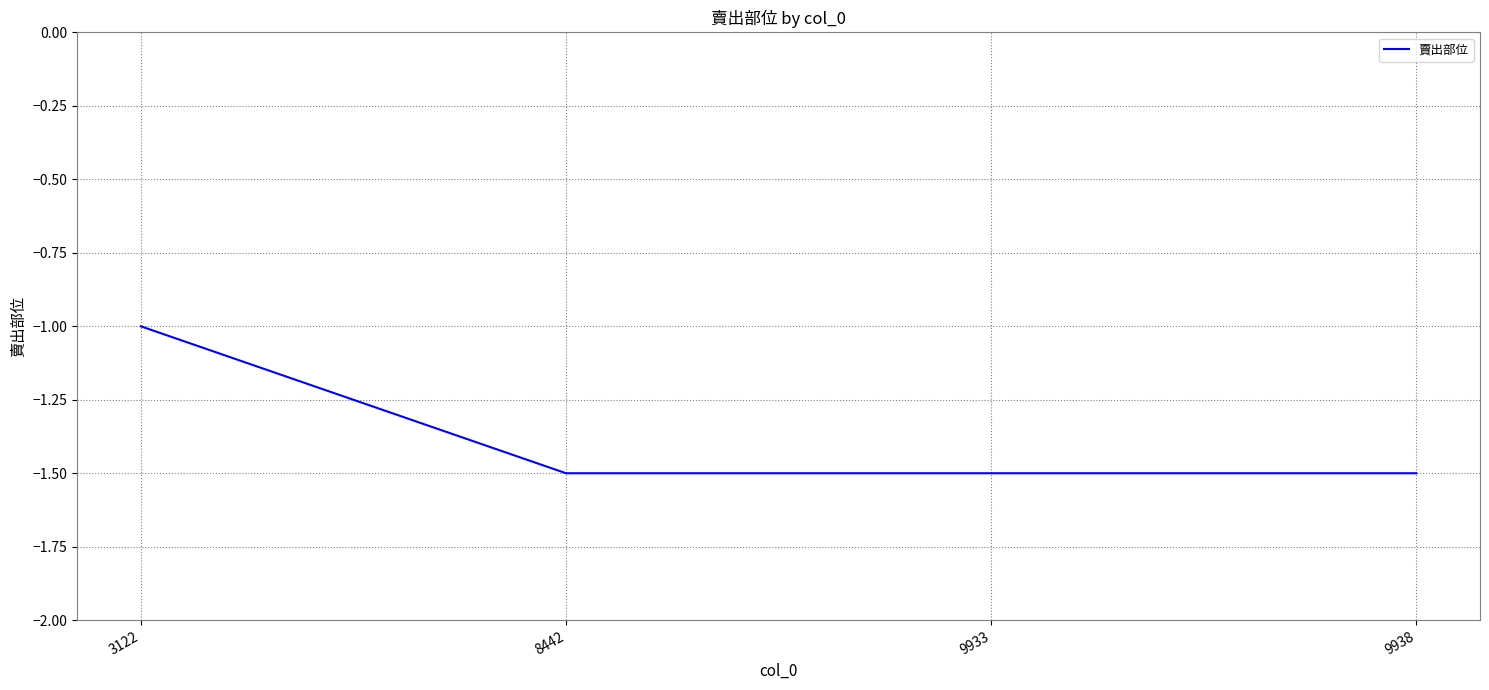

How many categories are shown in the chart?

4